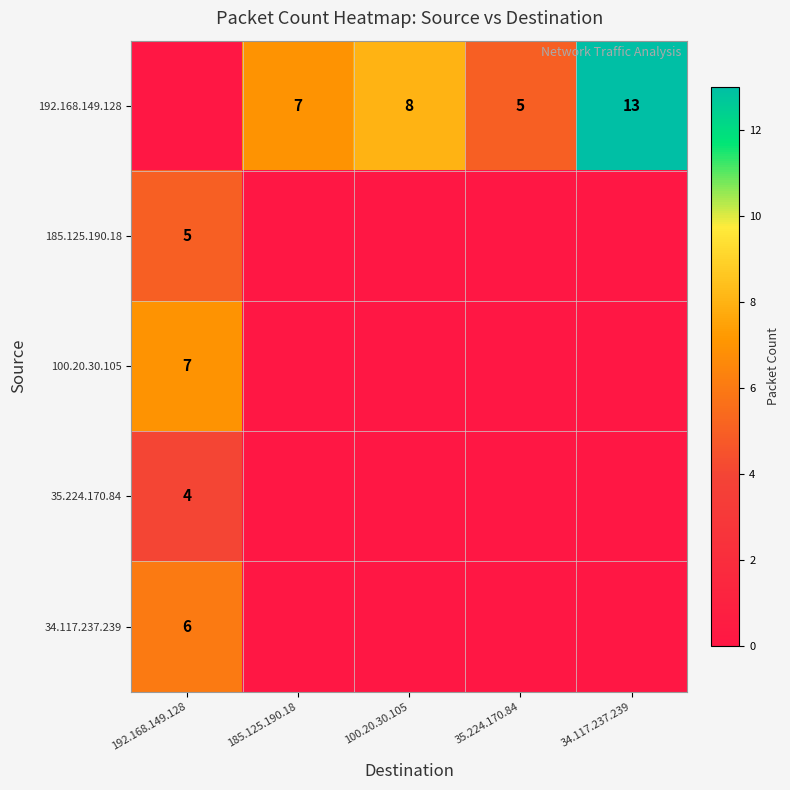

True or false: 192.168.149.128 has a value of 3 at 185.125.190.18.

False